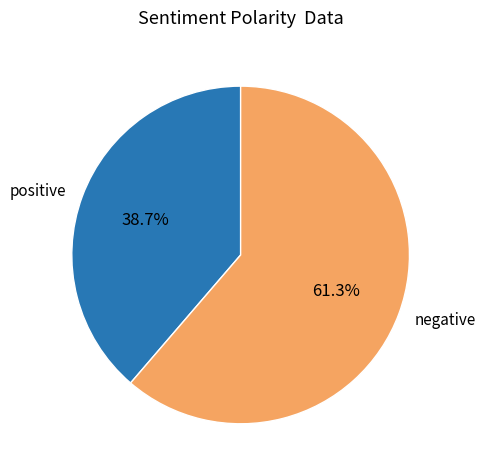

Which category accounts for the majority?

negative